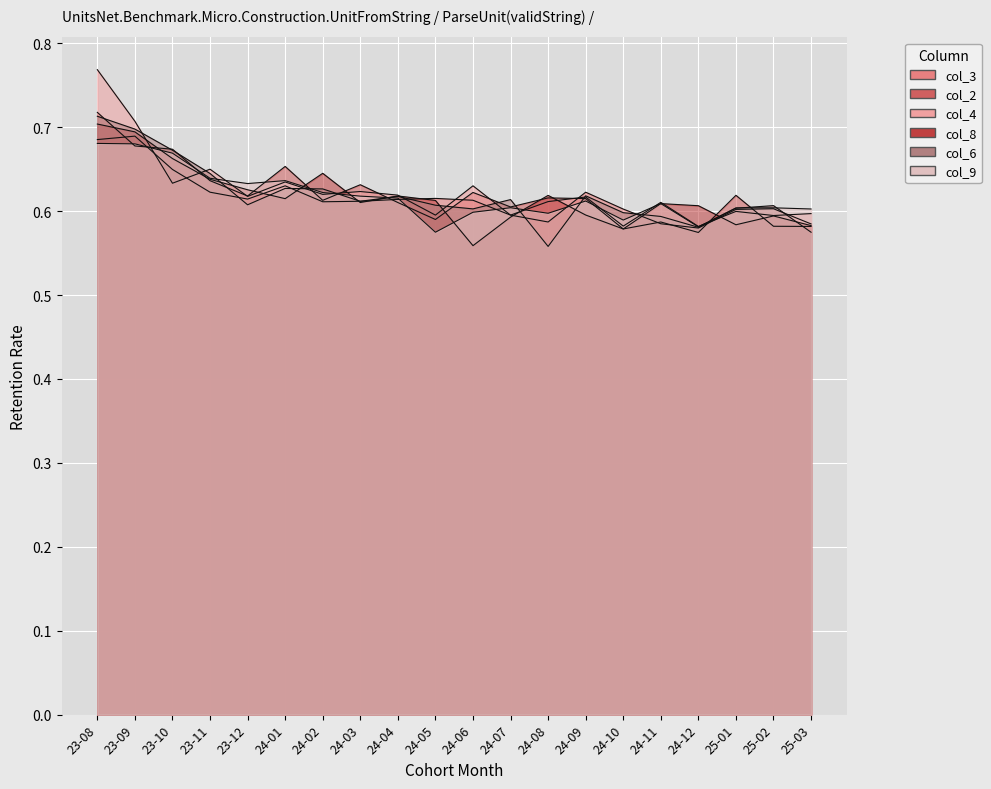

Which has a higher value, 24-07 or 23-11?

23-11